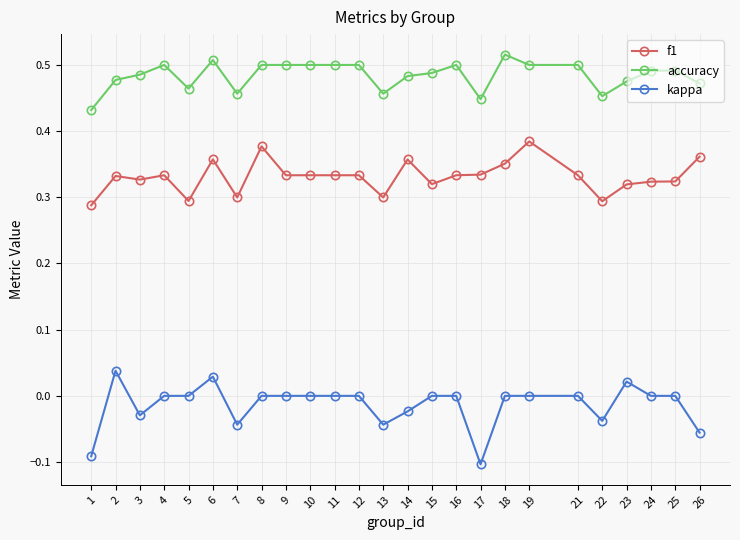

What are all the series names shown in the legend?

f1, accuracy, kappa